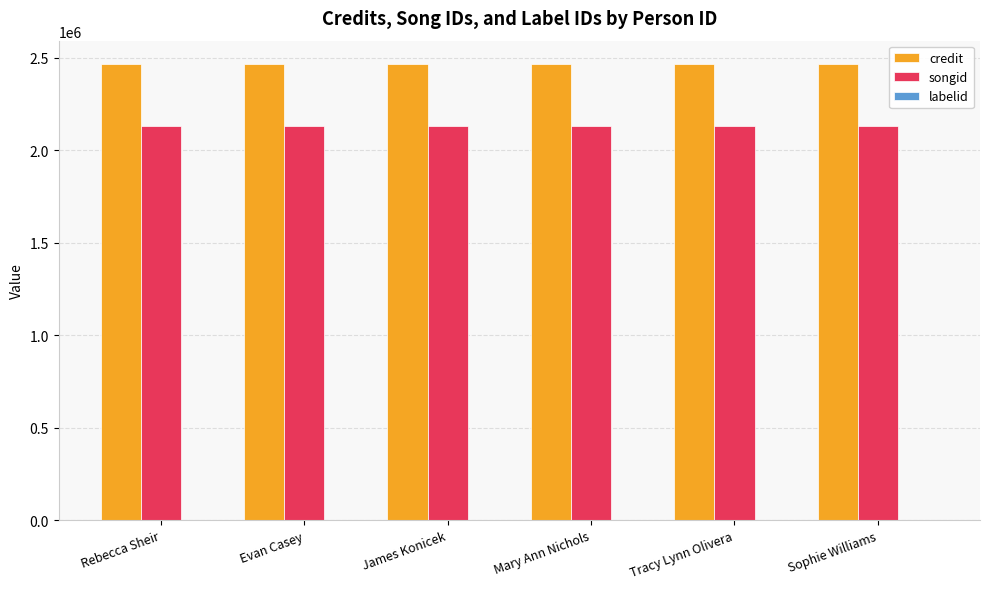

How many groups of bars are there?

6